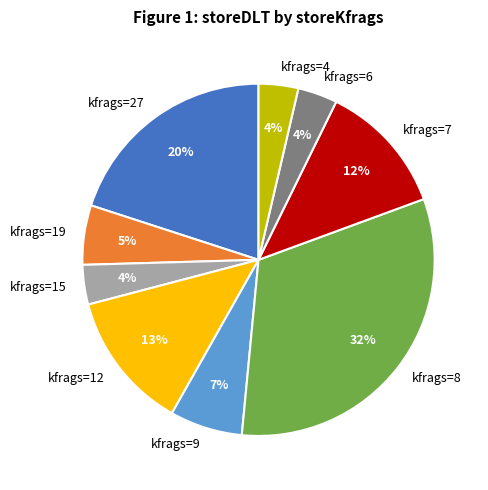

Count the number of slices in the pie.

9